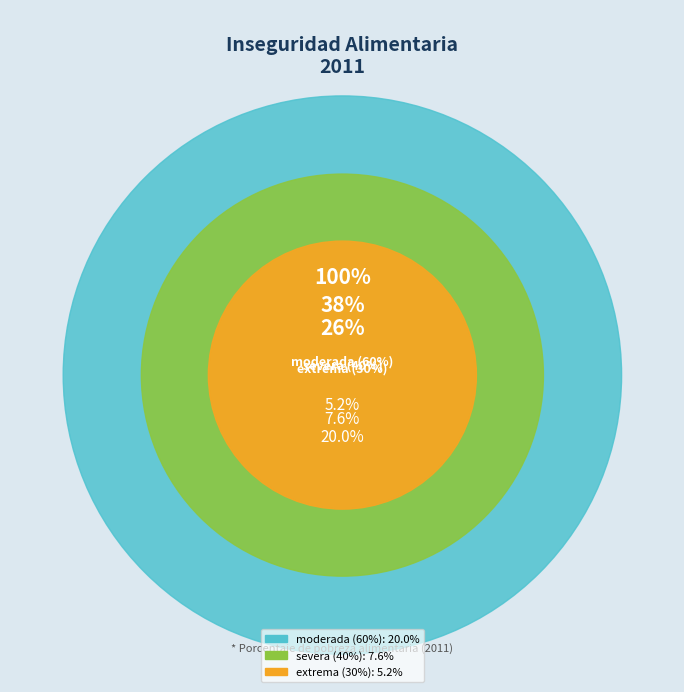

Is it true that moderada (60%) is 61% of the pie?

True